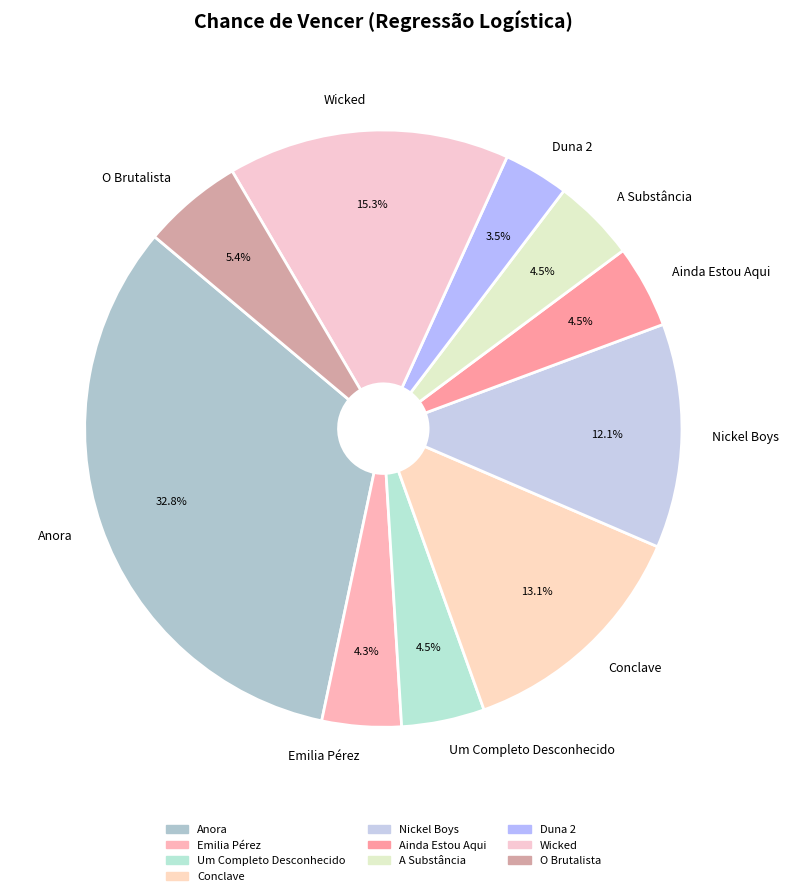

Approximately how many times larger is the value at Um Completo Desconhecido compared to A Substância?

1.0